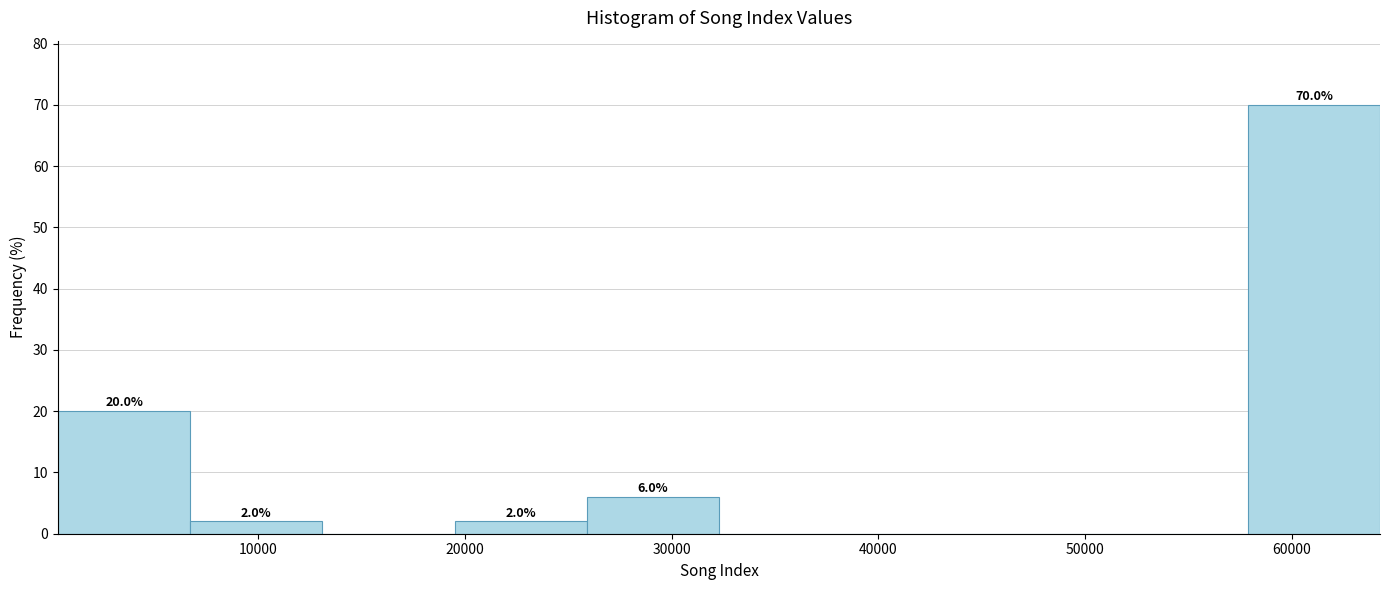

Over which range of the x-axis is the bar tallest?

58000 to 64000